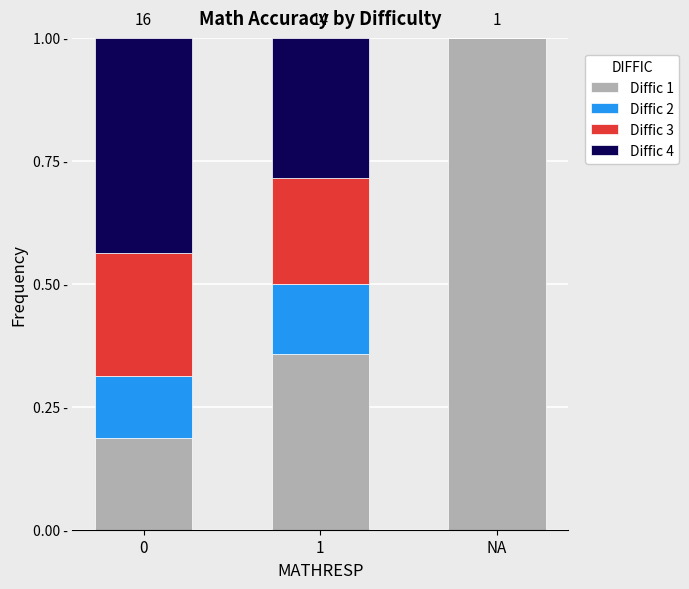

At which label is Diffic 2 closest to 0?

NA